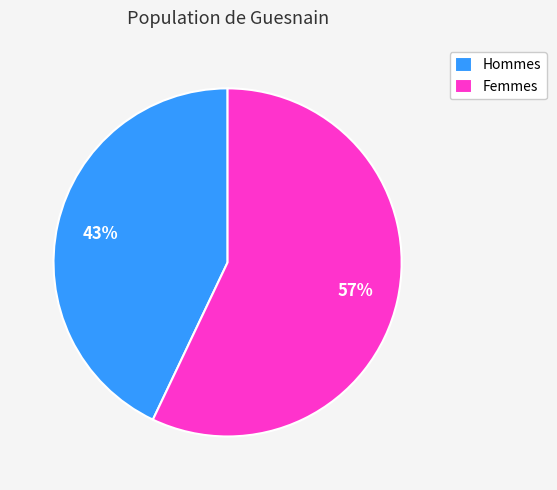

To the nearest percent, what is the average slice percentage?

50%